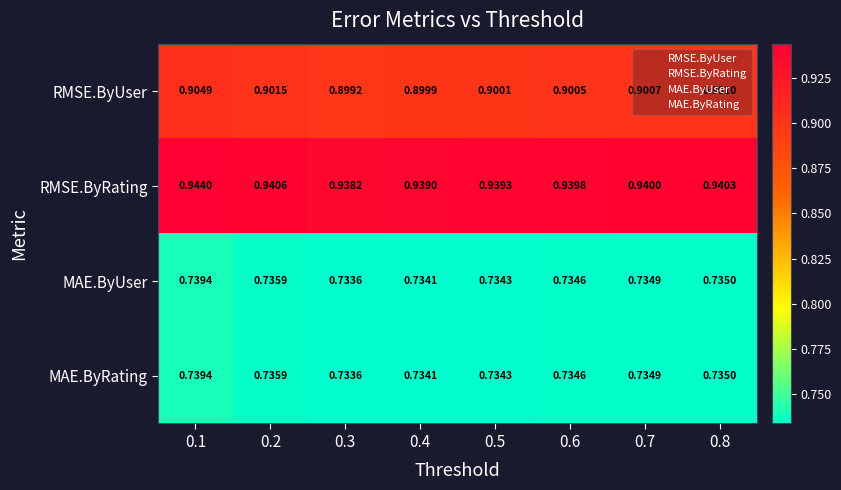

Which series has the largest total across all categories?

RMSE.ByRating